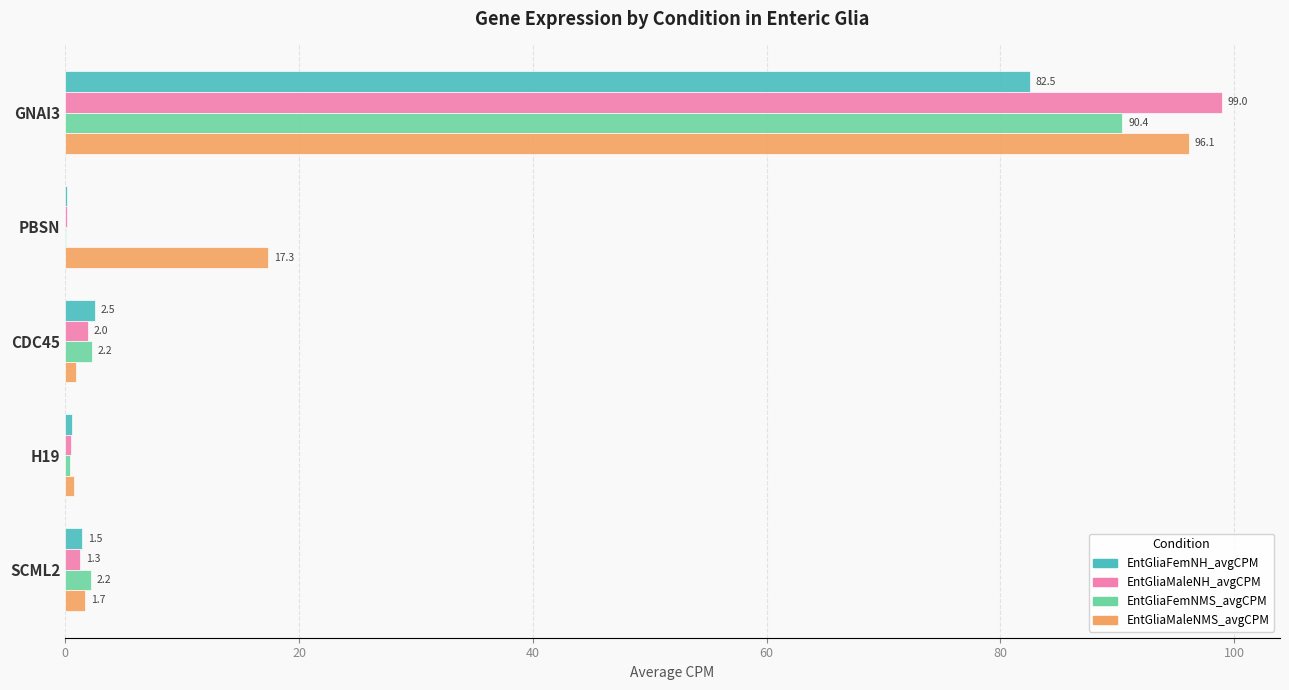

Which category has the highest value in the EntGliaFemNH_avgCPM series?

GNAI3